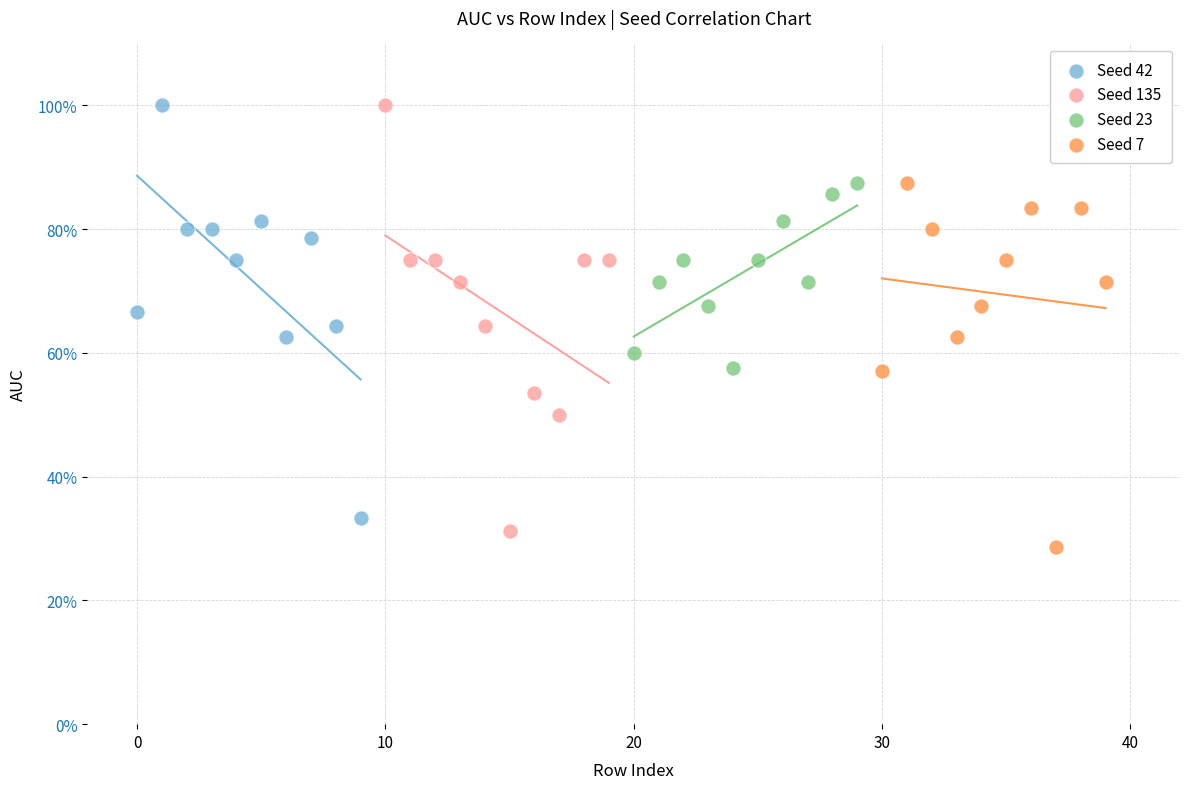

Which series contains the lowest Y value?

Seed 7